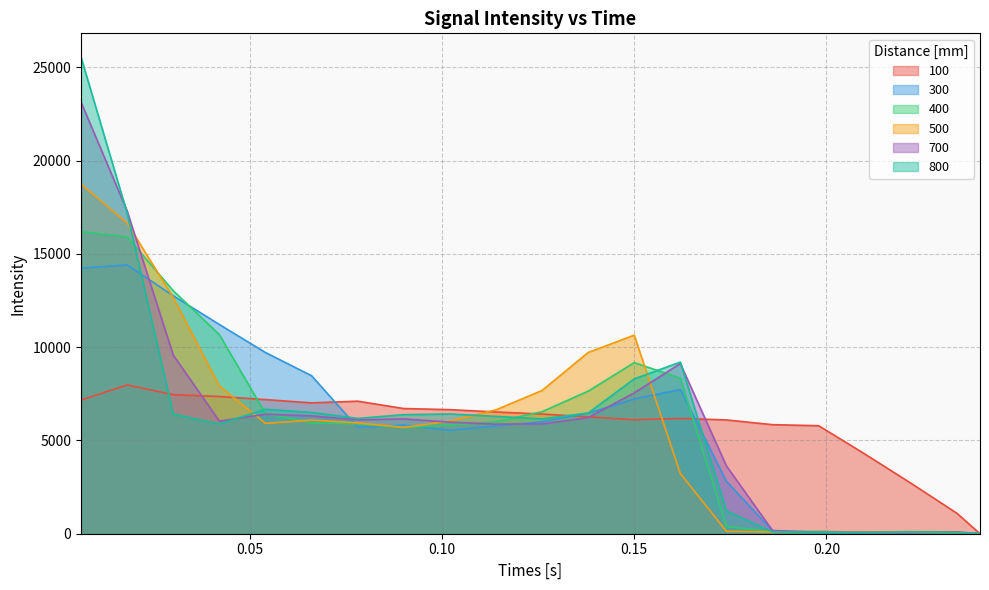

What is the maximum value shown in the chart?

25545